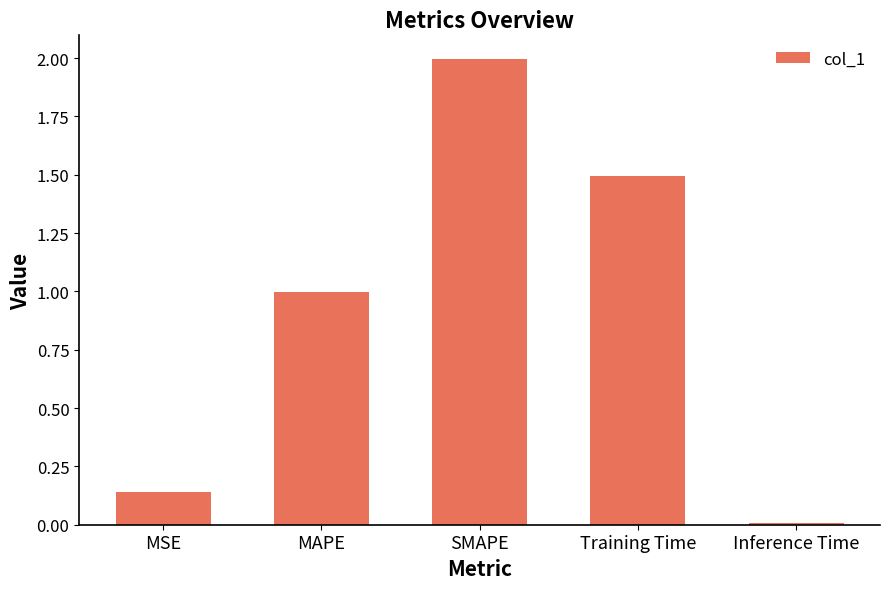

What is the difference between the maximum and minimum values?

2.0